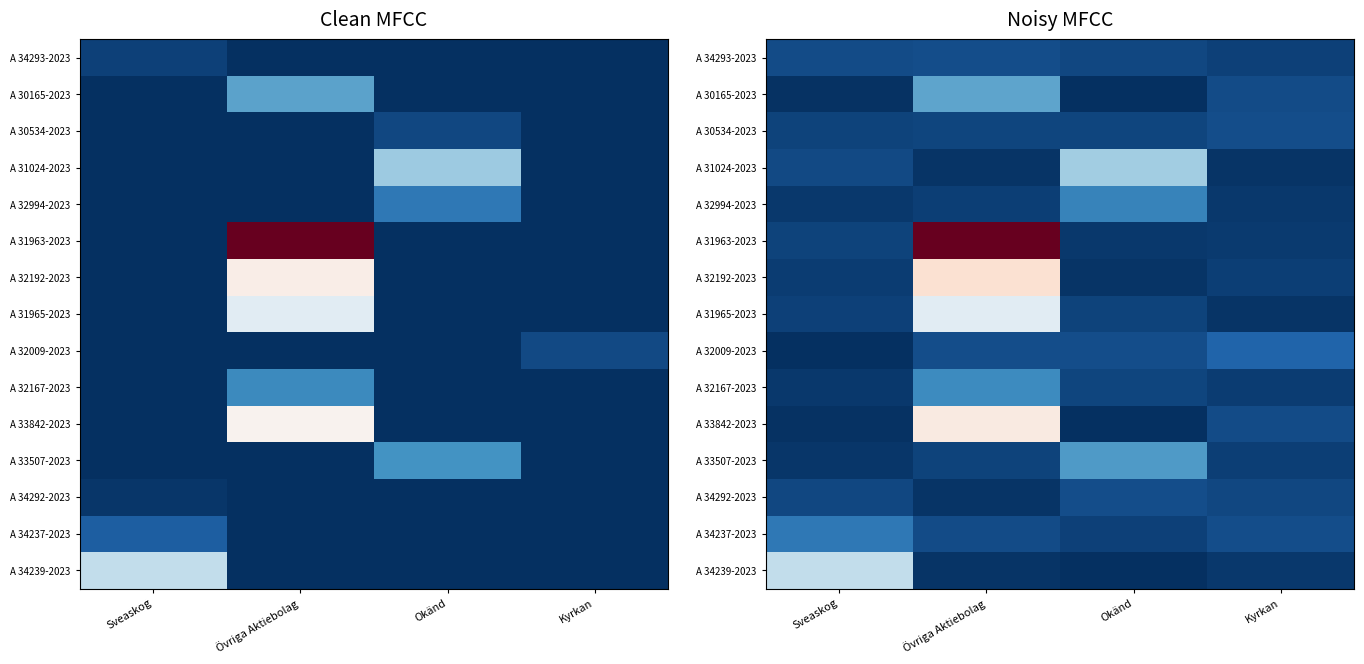

Which label corresponds to the smallest value in the chart?

Okänd